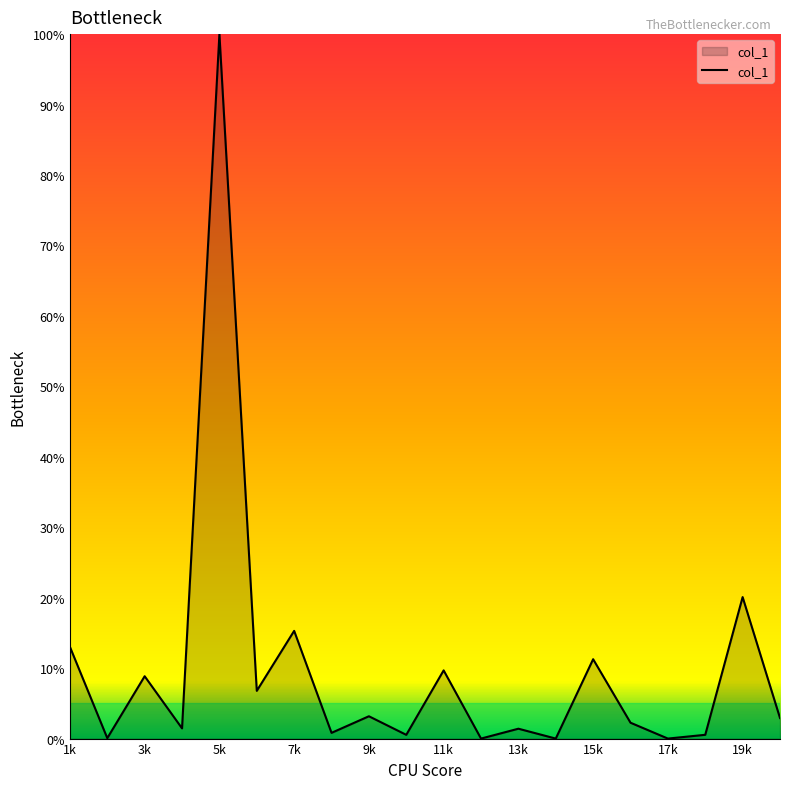

What is the difference between the maximum and minimum values?

100.0